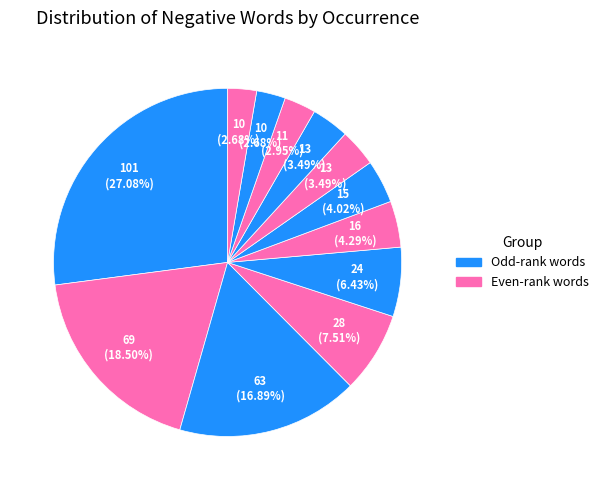

How many segments does this pie chart have?

12